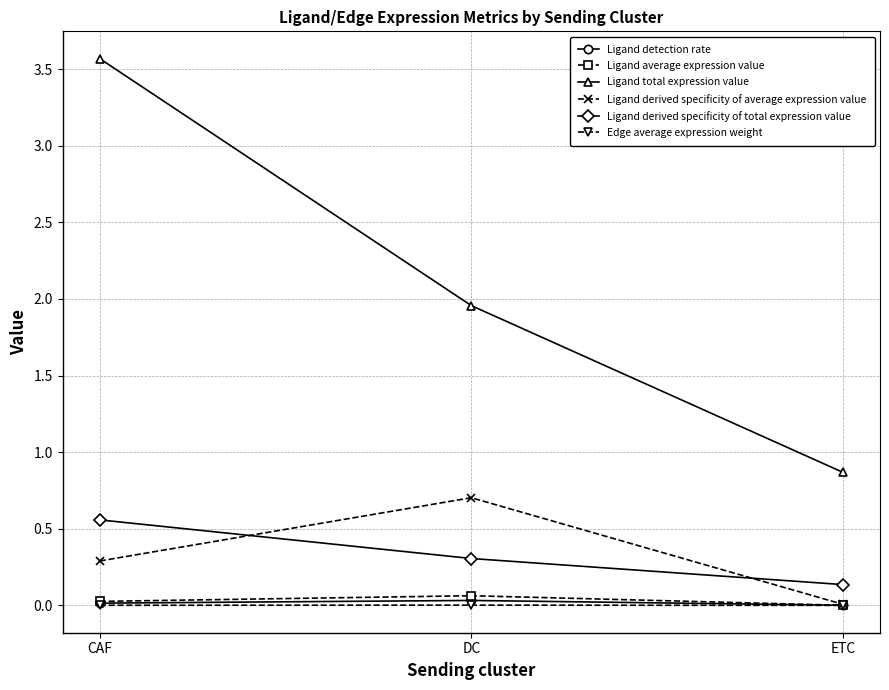

Between CAF and DC, which series saw the biggest shift?

Ligand total expression value